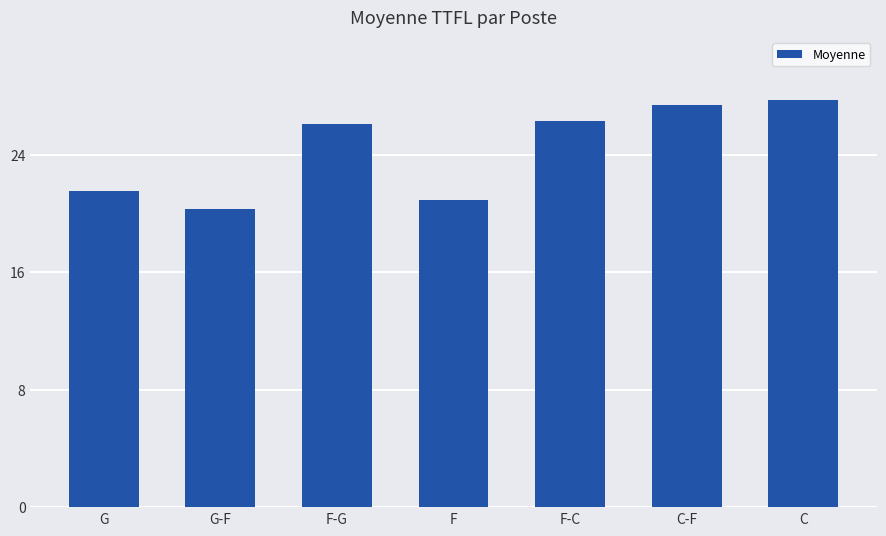

True or false: the data shows 27.7 at C.

True